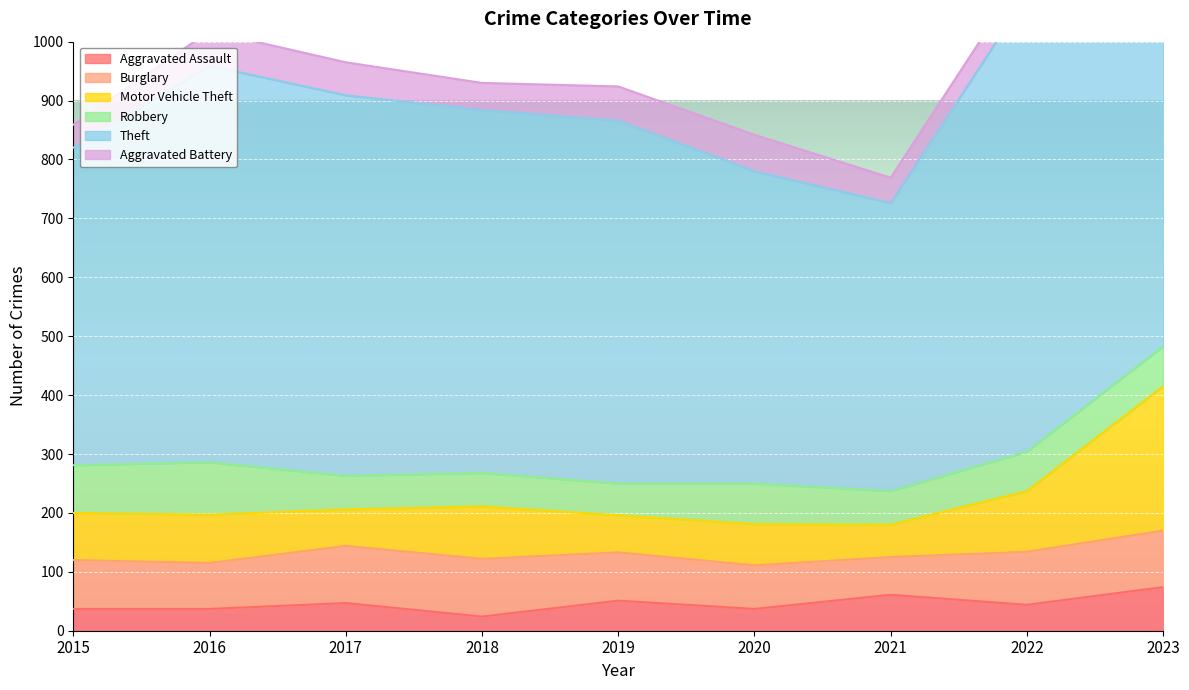

In Theft, how many points are higher than both neighbors (excluding endpoints)?

1